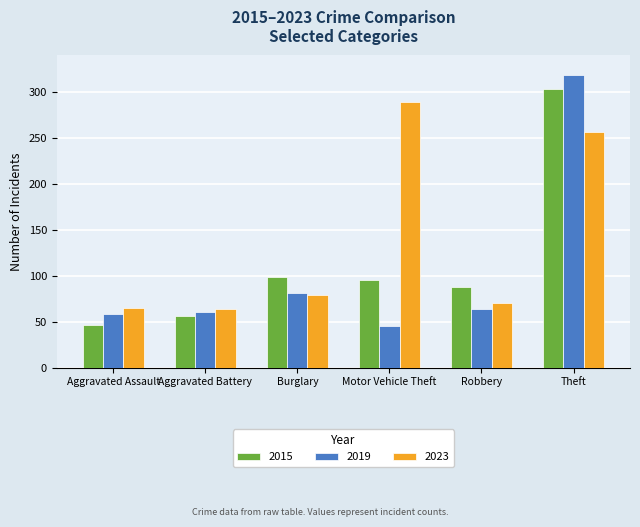

How many bars are there in total?

18